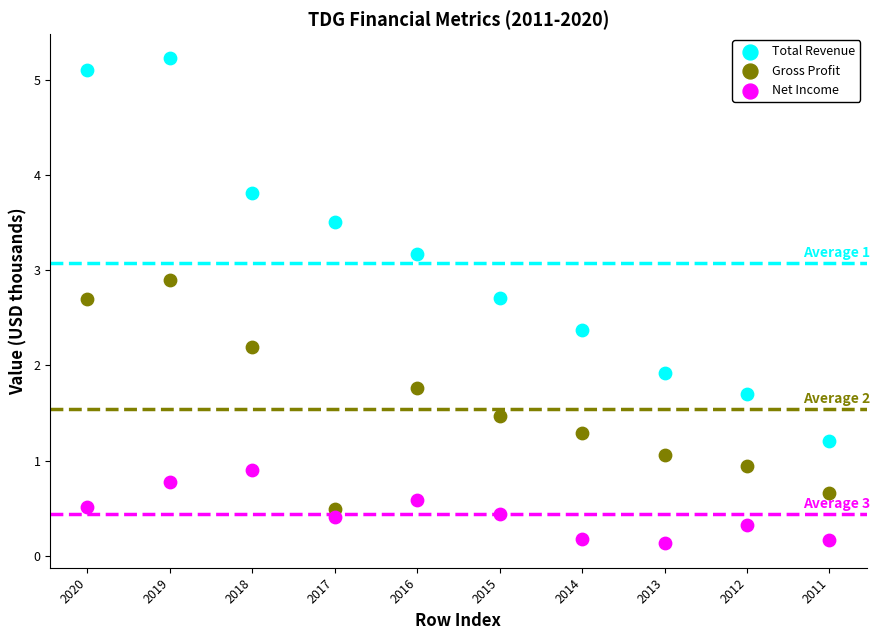

What are all the series names shown in the legend?

Total Revenue, Gross Profit, Net Income